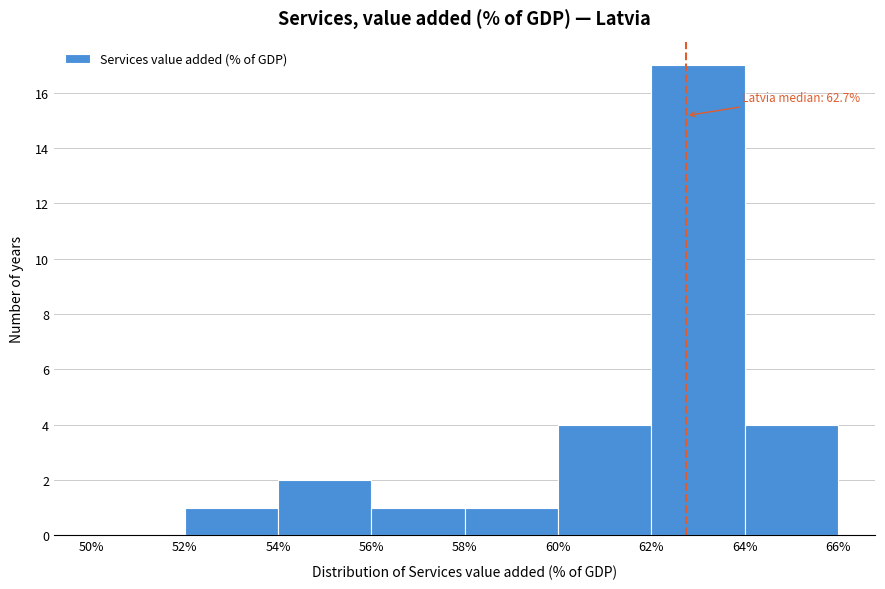

Which range on the x-axis has the tallest bar?

62% to 64%